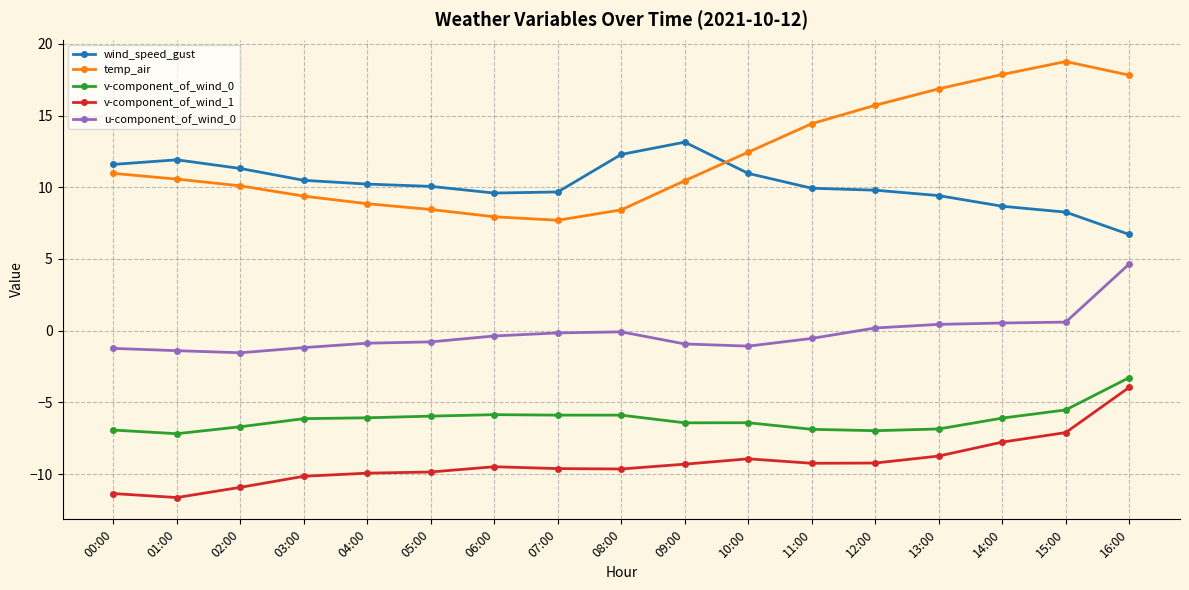

Is the value of u-component_of_wind_0 at 16:00 greater than the value of v-component_of_wind_1 at 14:00?

Yes